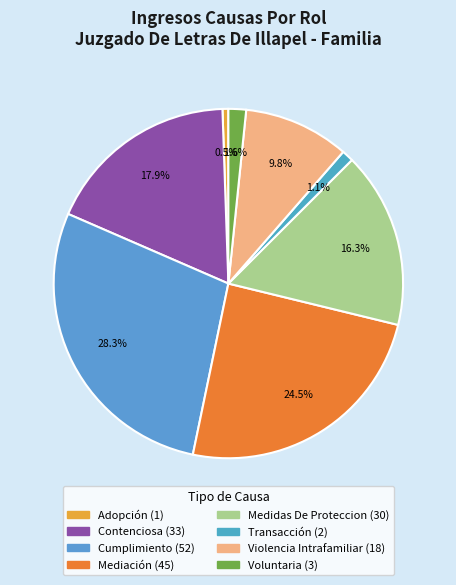

To the nearest percent, what is the average slice percentage?

12%